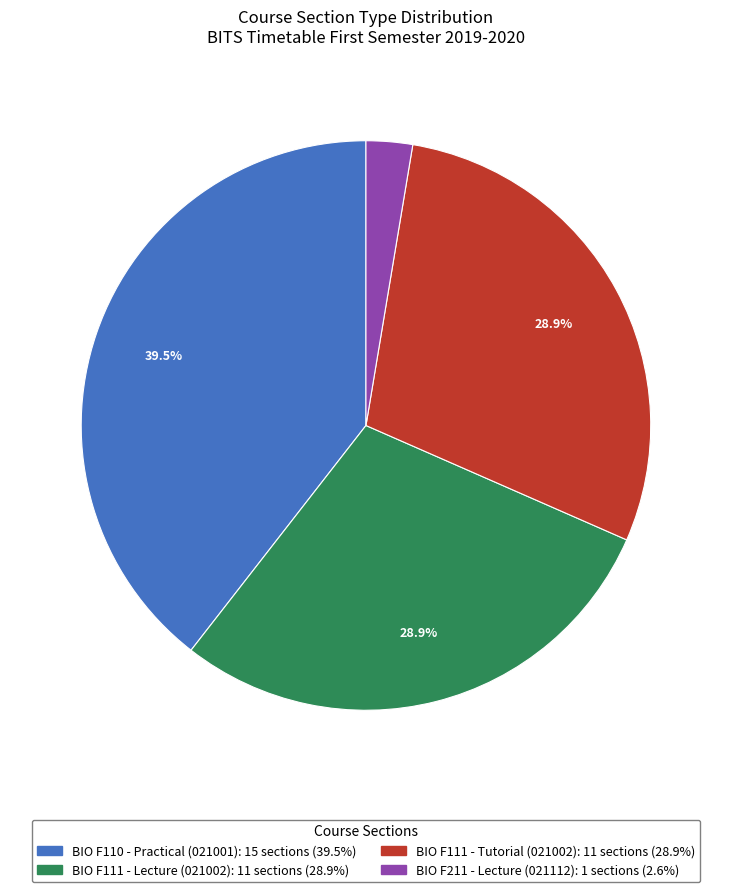

Is there any slice that represents more than half of the pie?

No